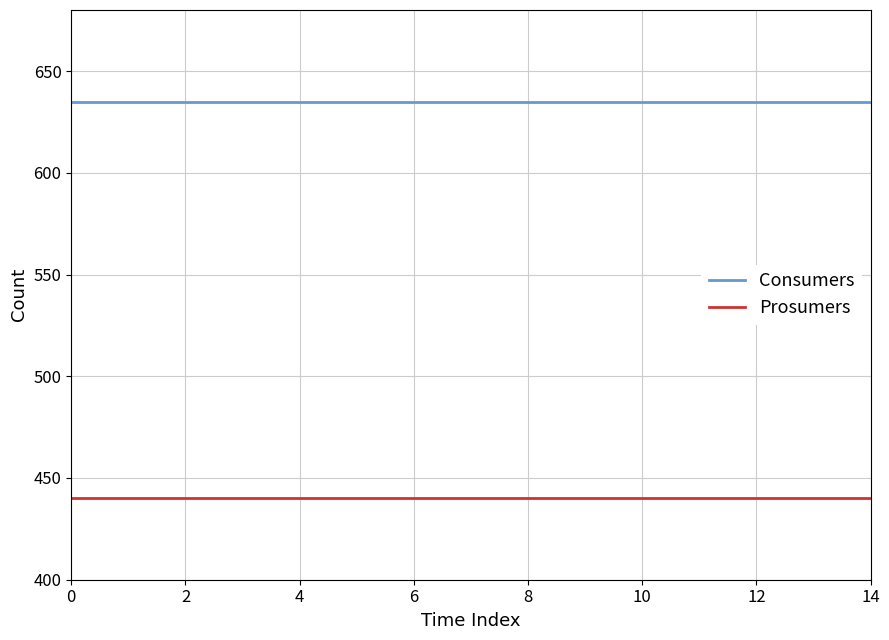

Rank the series by their average value, from lowest to highest.

Prosumers, Consumers